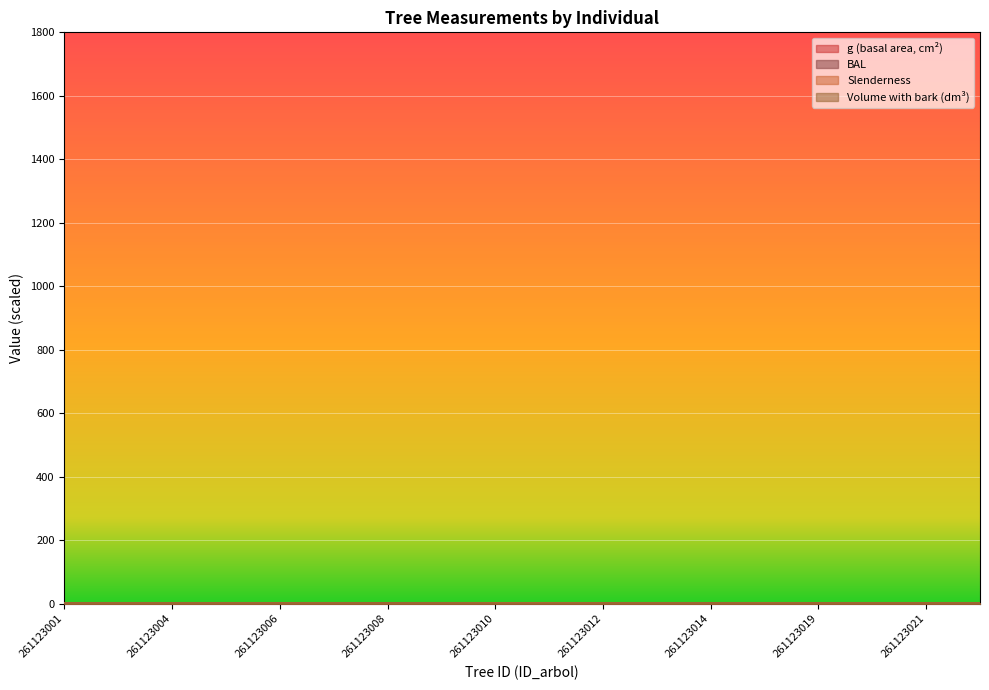

What is the difference between the g values at 261123017 and 261123014?

1.2